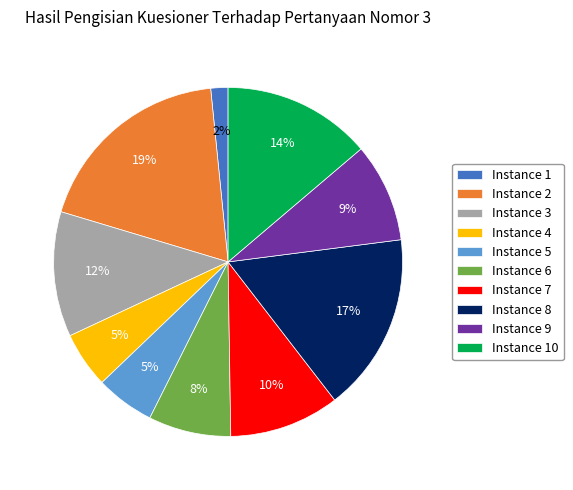

Combined, do Instance 10 and Instance 5 account for over 50%?

No